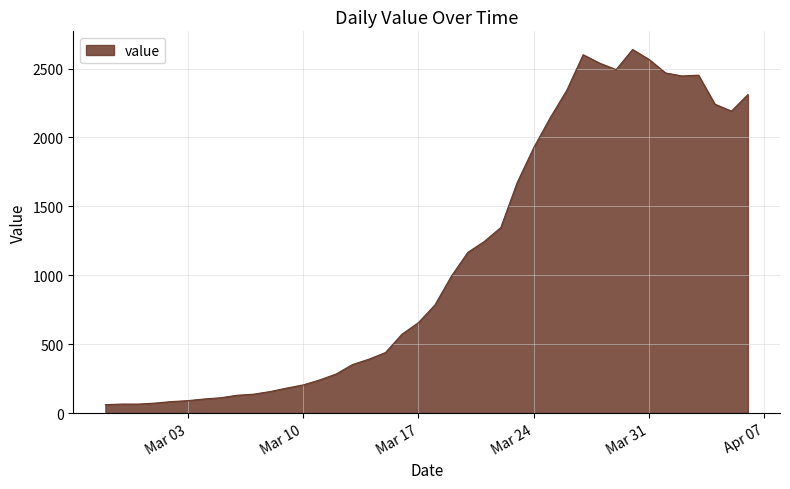

What is the smallest value displayed?

61